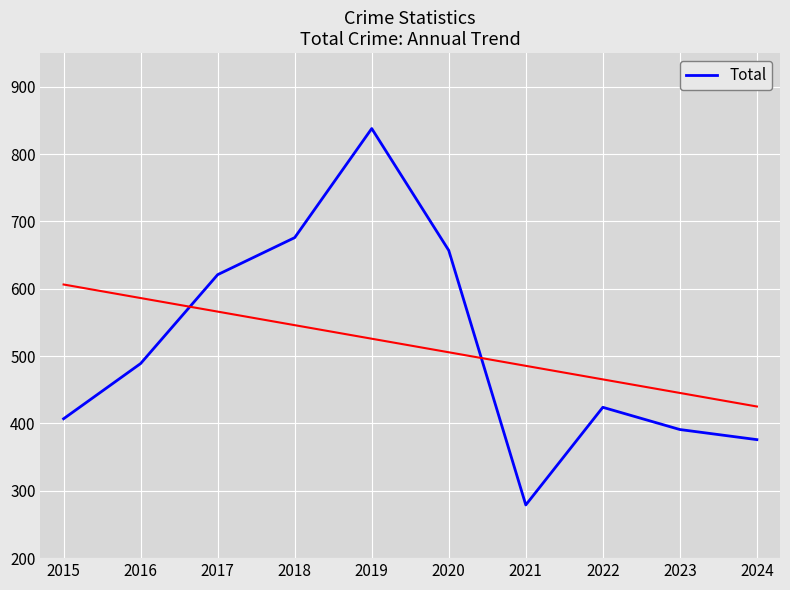

How many interior local peaks (higher than both neighbors) does the data have?

2